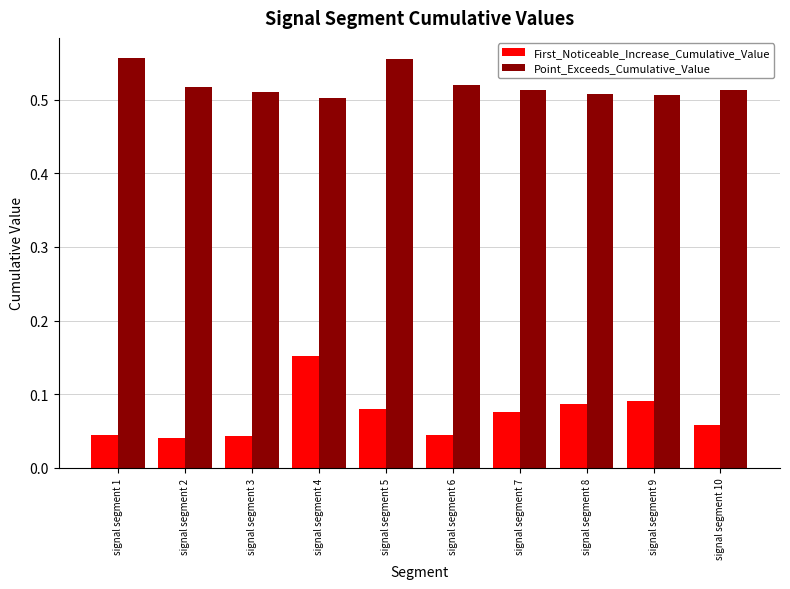

Count the Point_Exceeds_Cumulative_Value values in the range 0 to 1.

10